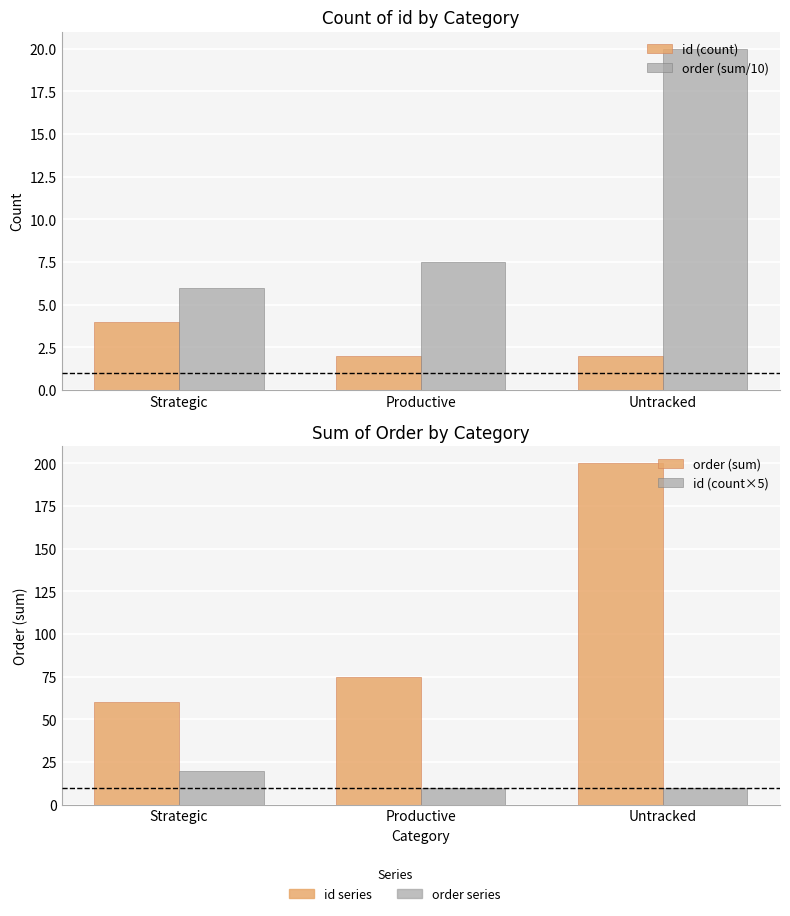

At which label does order (sum) first exceed 75?

Untracked